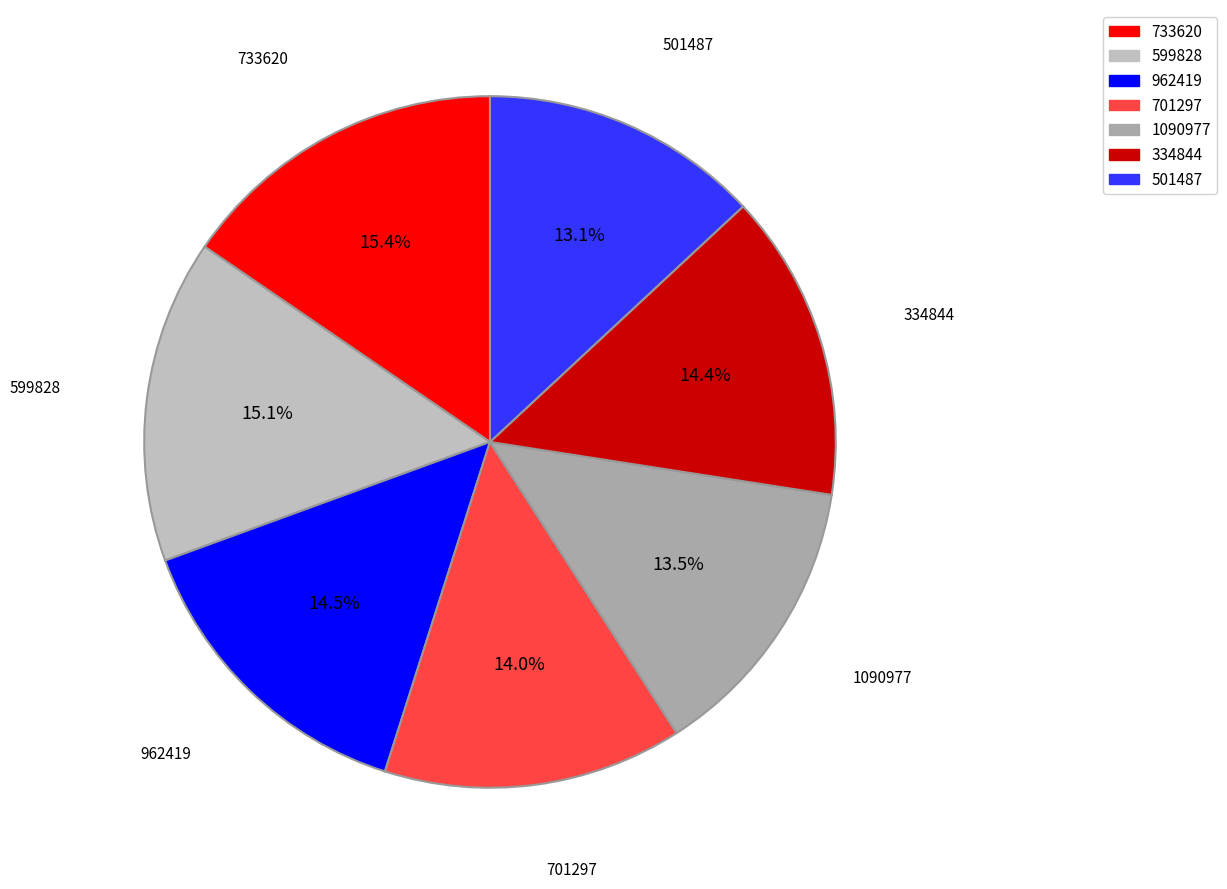

To the nearest percent, what portion does 599828 represent?

15%